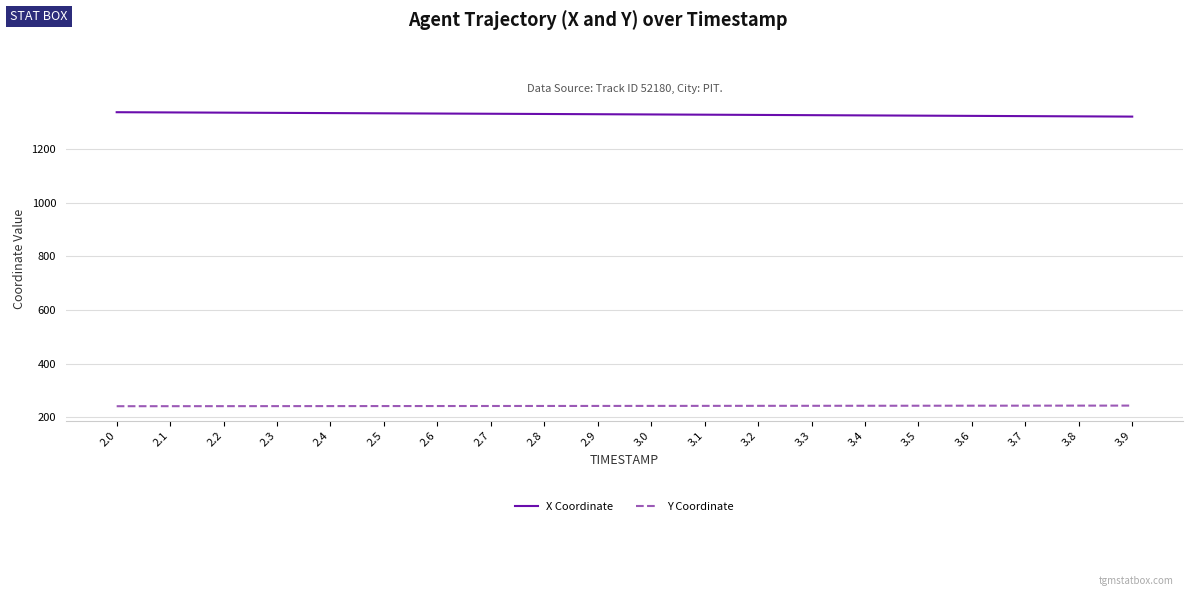

True or false: X Coordinate and Y Coordinate cross at least once.

False